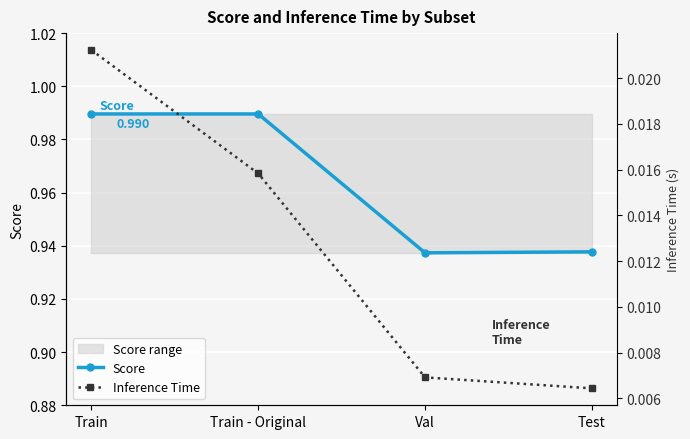

Reading left to right, transcribe all the data shown in this chart.

Score: 1.0	1.0	0.9	0.9
Inference Time: 0.0	0.0	0.0	0.0